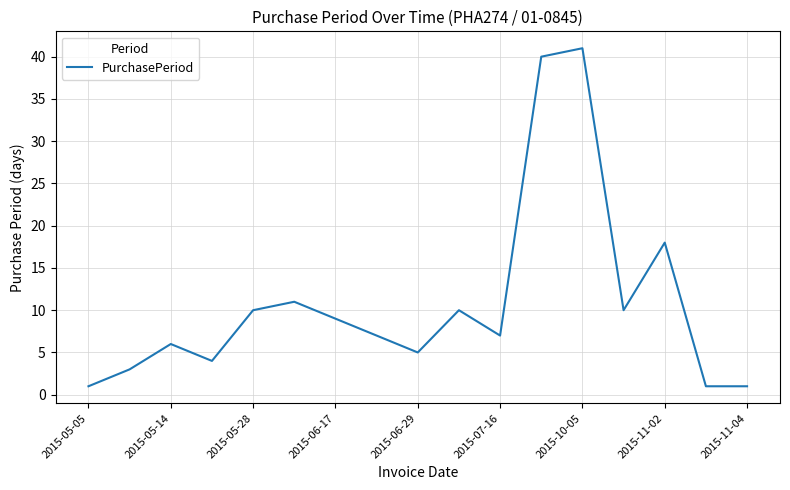

What is the greatest value displayed?

41